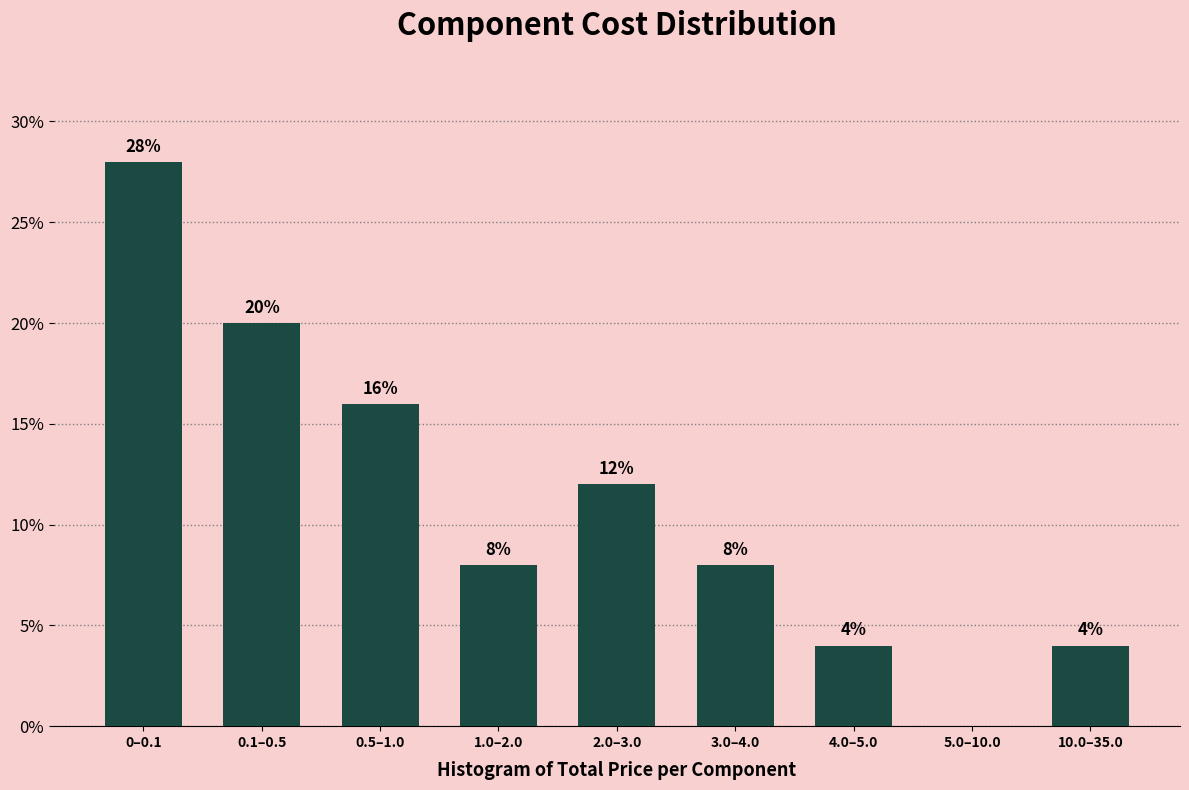

Reading left to right, list all the values displayed in this chart.

0–0.1=28.0	0.1–0.5=20.0	0.5–1.0=16.0	1.0–2.0=8.0	2.0–3.0=12.0	3.0–4.0=8.0	4.0–5.0=4.0	5.0–10.0=0.0	10.0–35.0=4.0